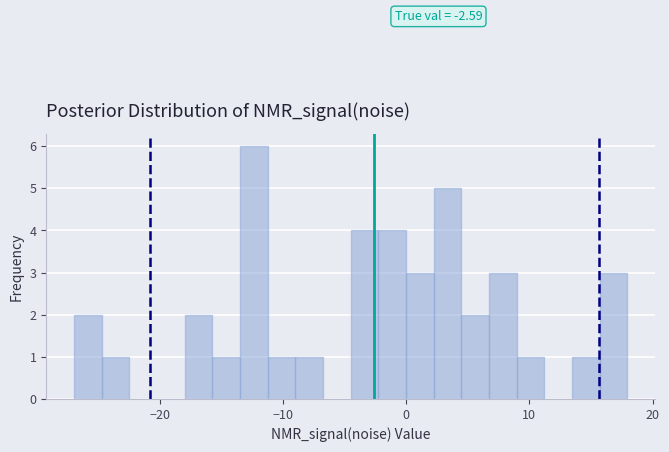

Around what value on the x-axis is the tallest bar? Give the approximate position of its centre, as read against the axis.

-12